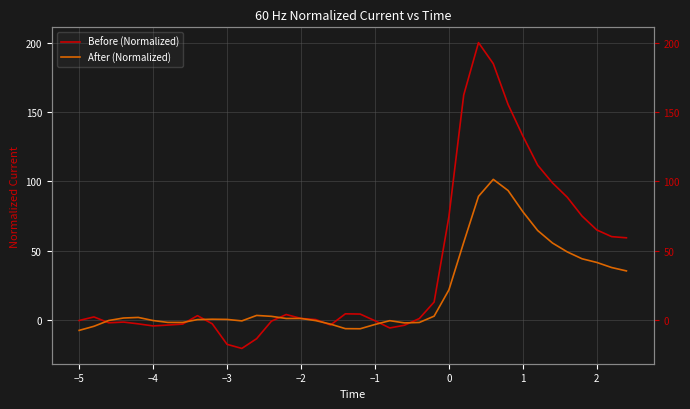

Which series ends up on top after the final intersection of After (Normalized) and Before (Normalized)?

Before (Normalized)